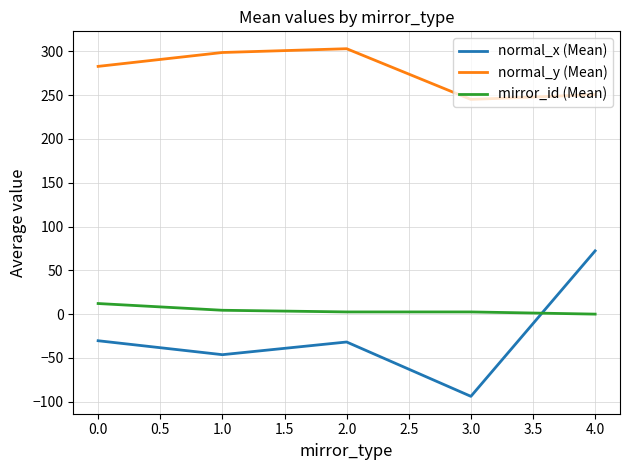

Which series has the largest total across all categories?

normal_y (Mean)